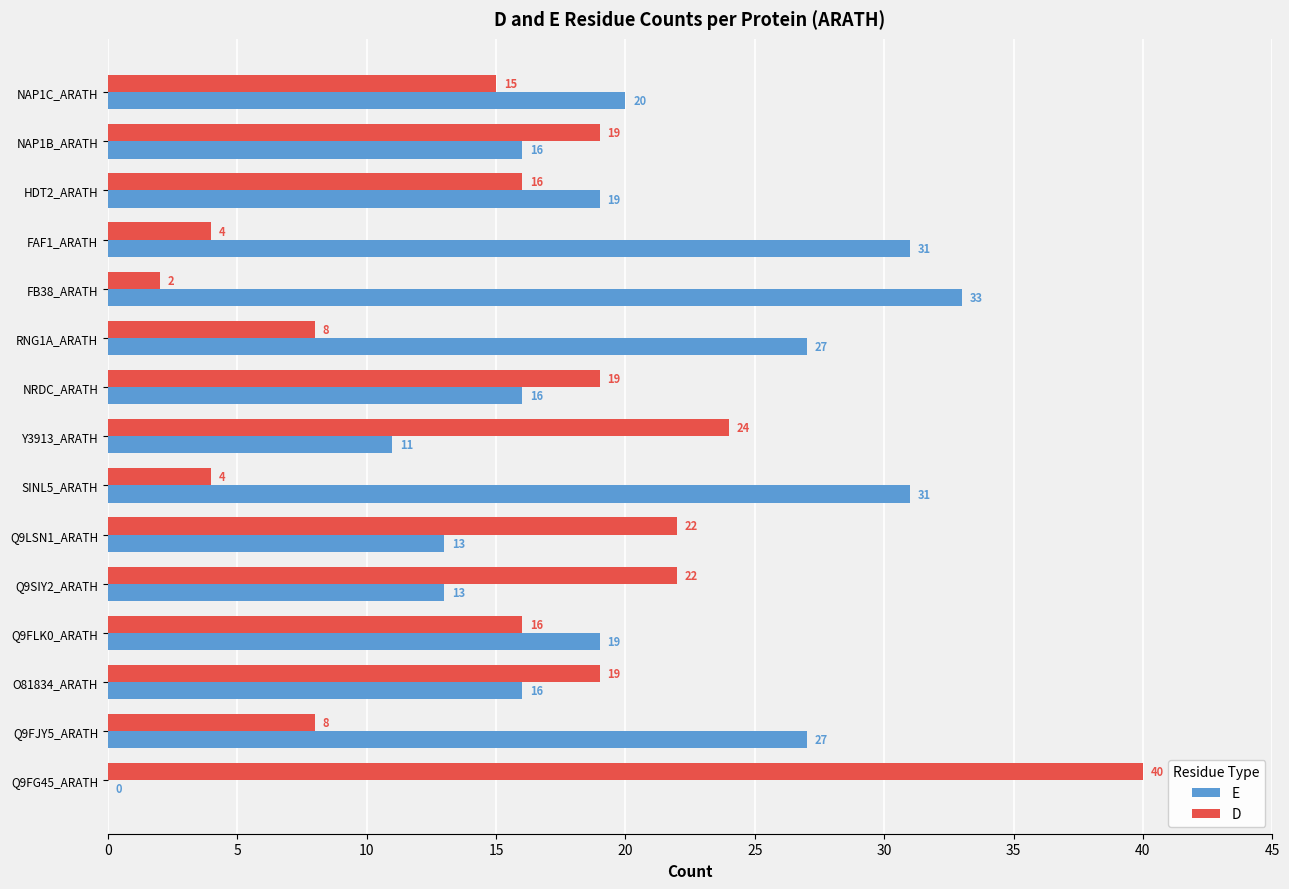

The value of E at Q9LSN1_ARATH is 13. True or false?

True